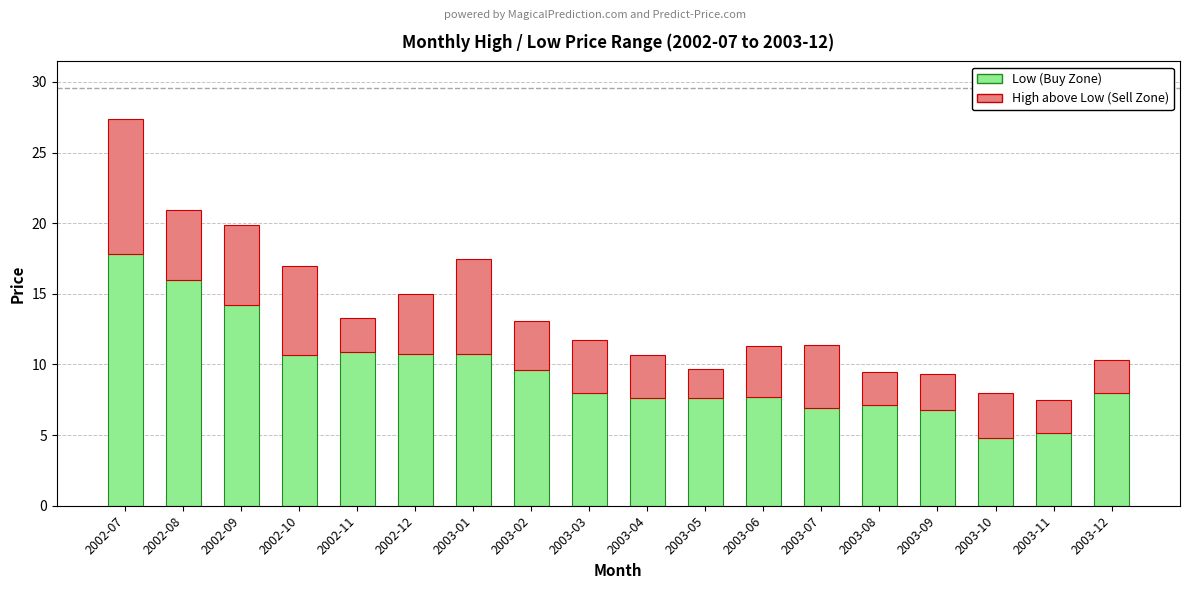

Where does the Low (Buy Zone) series first go above 8?

2002-07